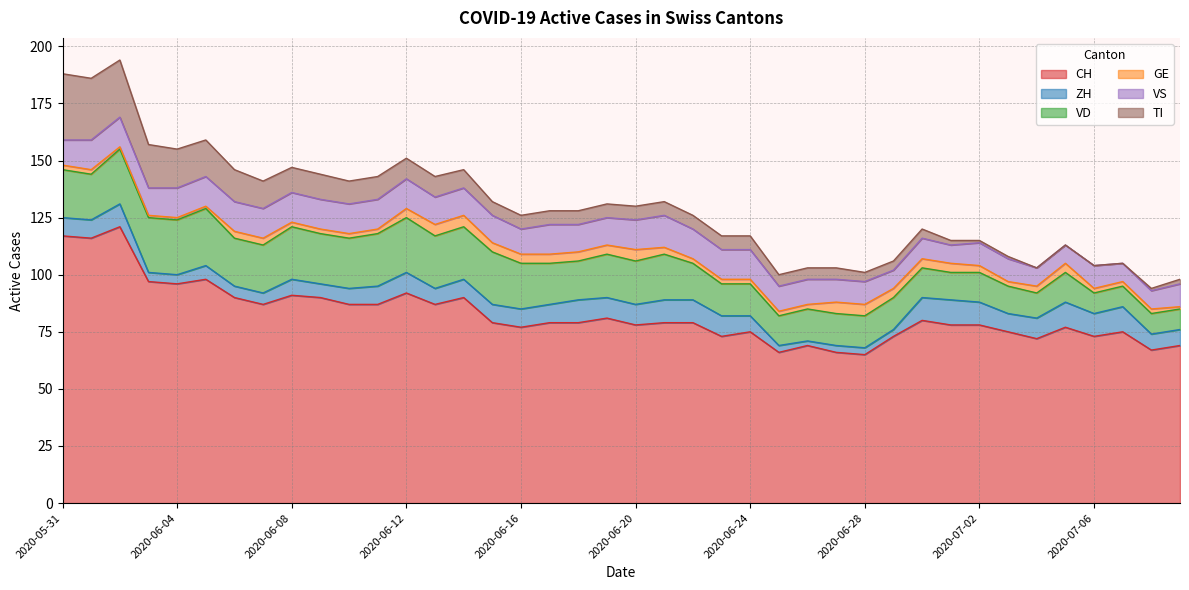

Does the chart display data point markers on the line(s)?

No